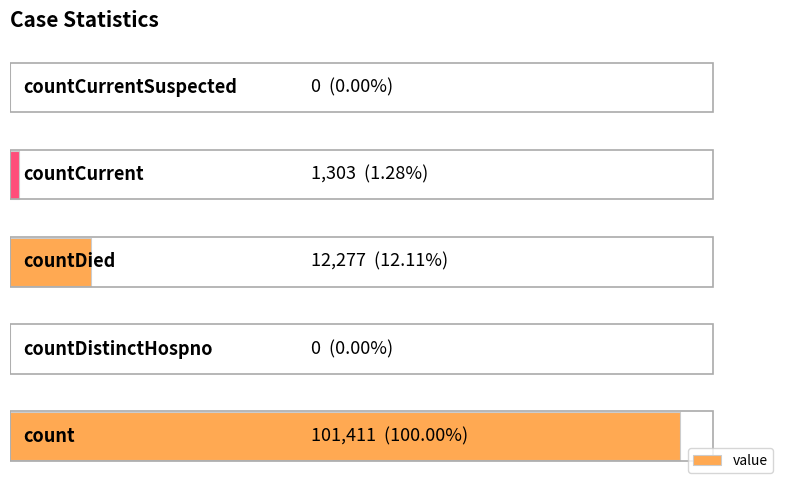

Are the bars horizontal?

Yes